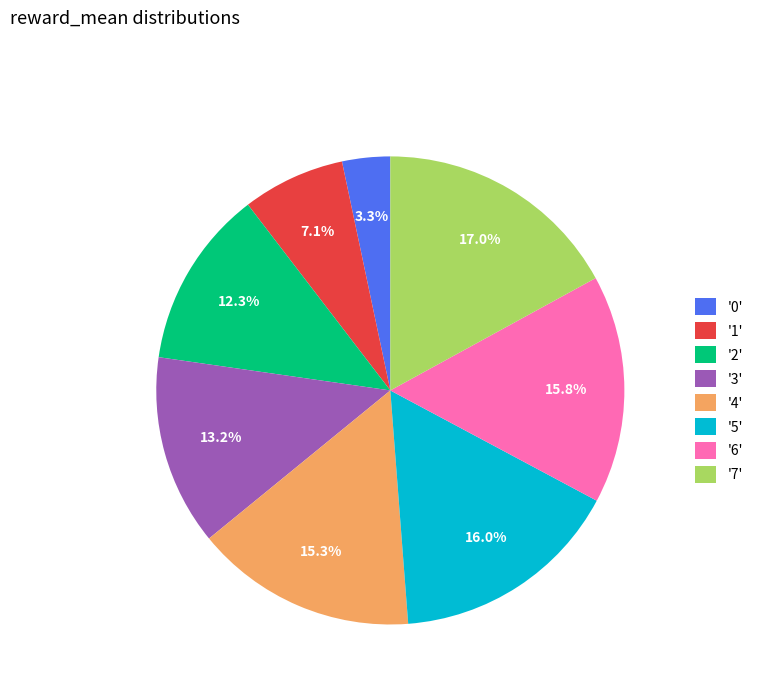

Approximately how many times larger is the value at '7' compared to '6'?

1.1